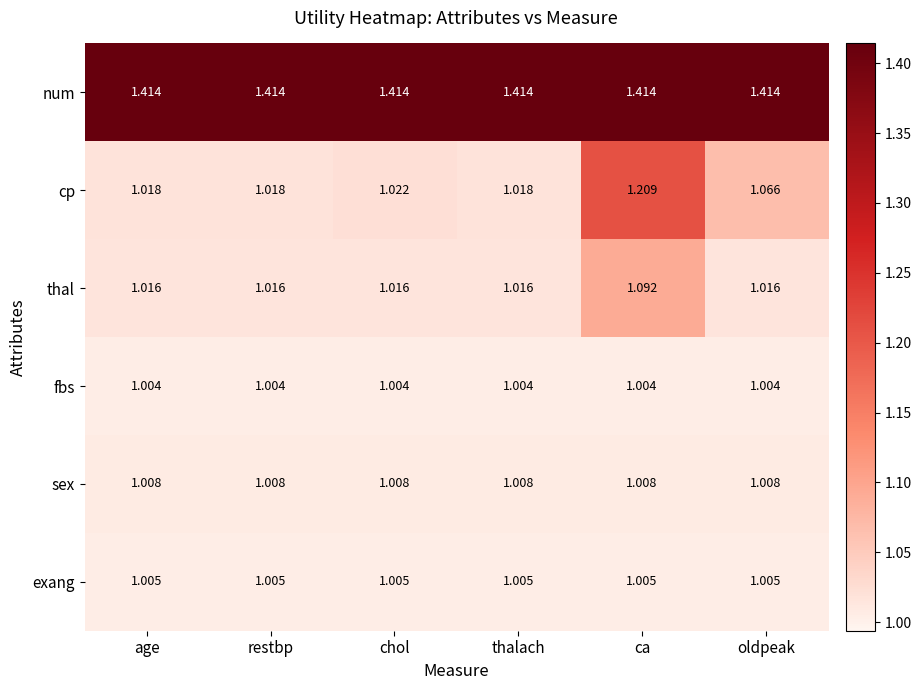

Which series has the largest total across all categories?

num